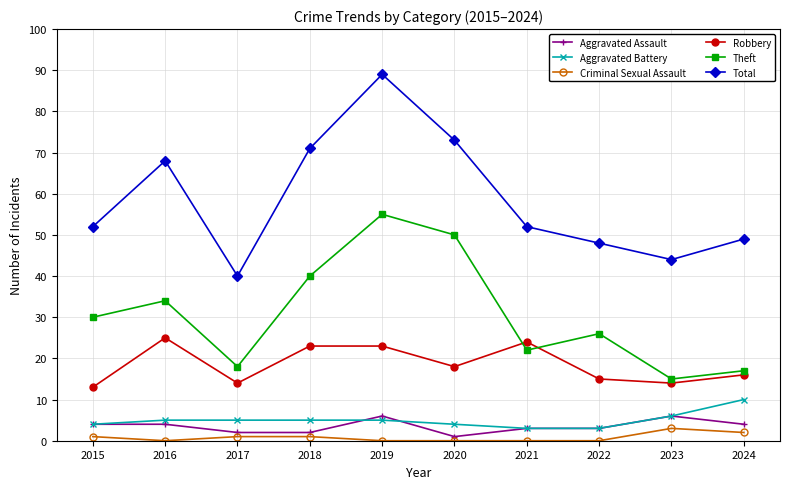

At which label is Theft closest to 35?

2016